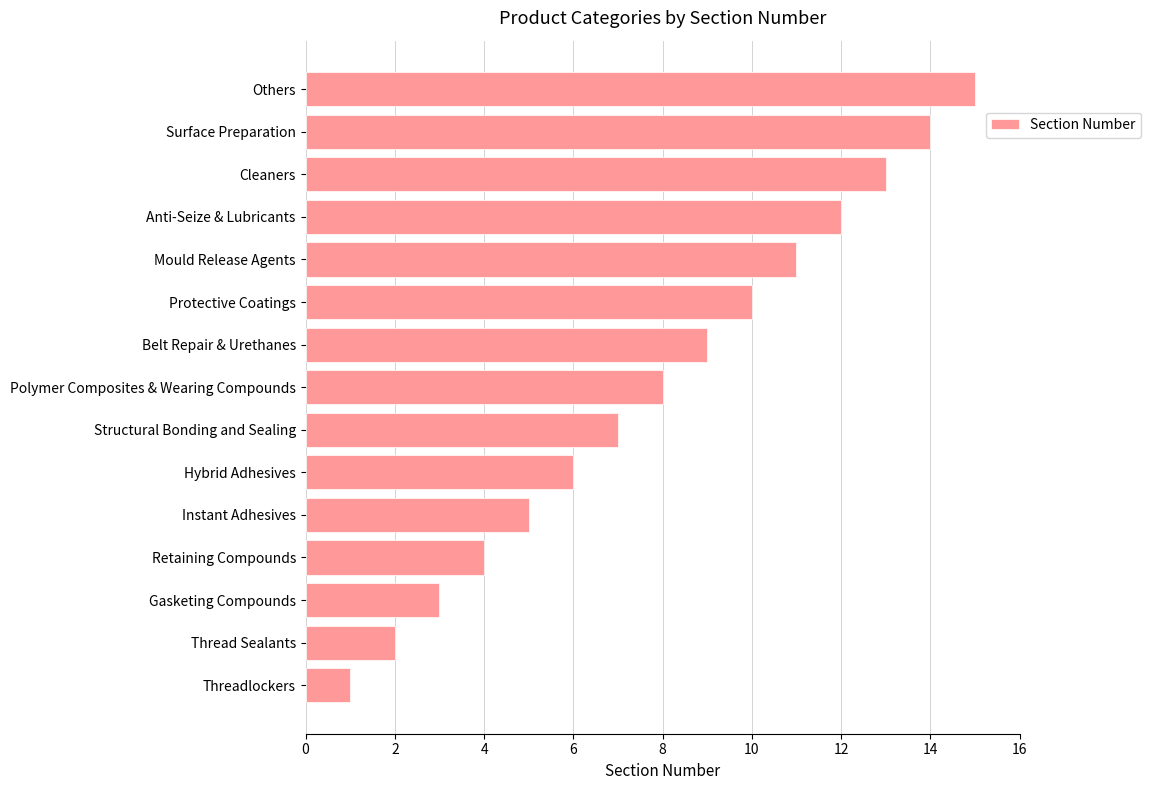

Between Protective Coatings and Belt Repair & Urethanes, which is larger?

Protective Coatings